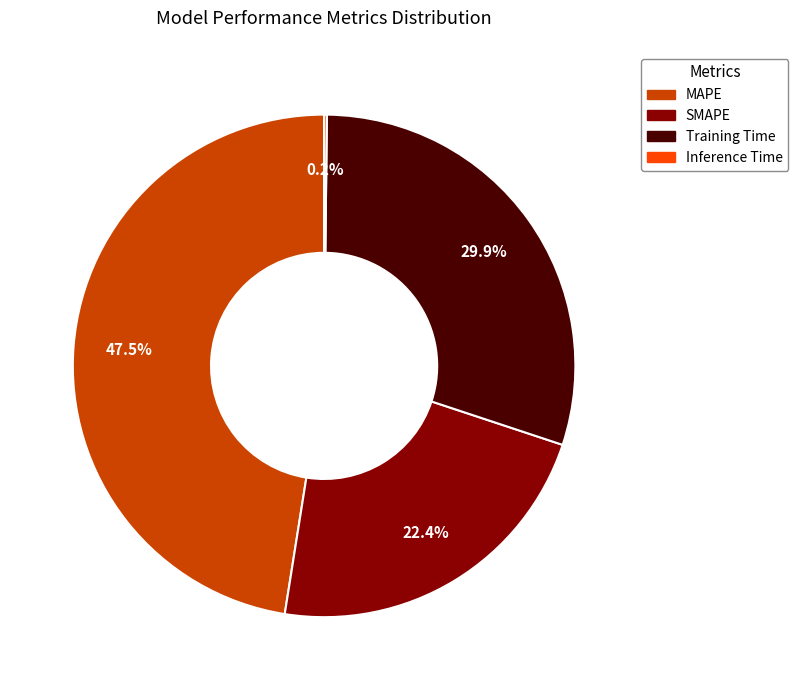

What is the ratio of the value at SMAPE to the value at MAPE?

0.5